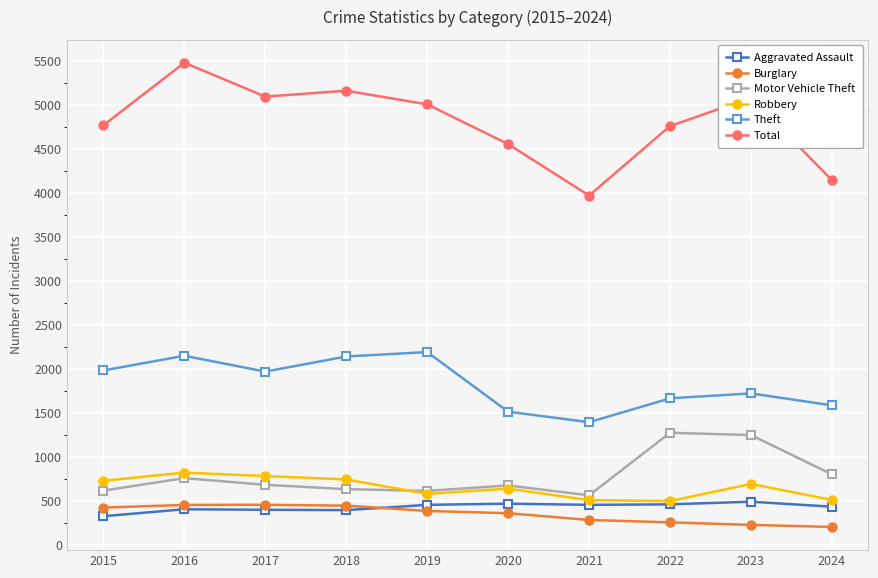

Which label corresponds to the largest value in the chart?

2016